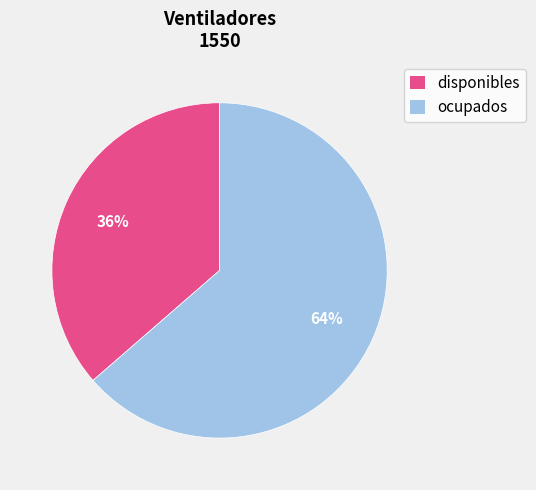

Is there a majority slice in this chart?

Yes